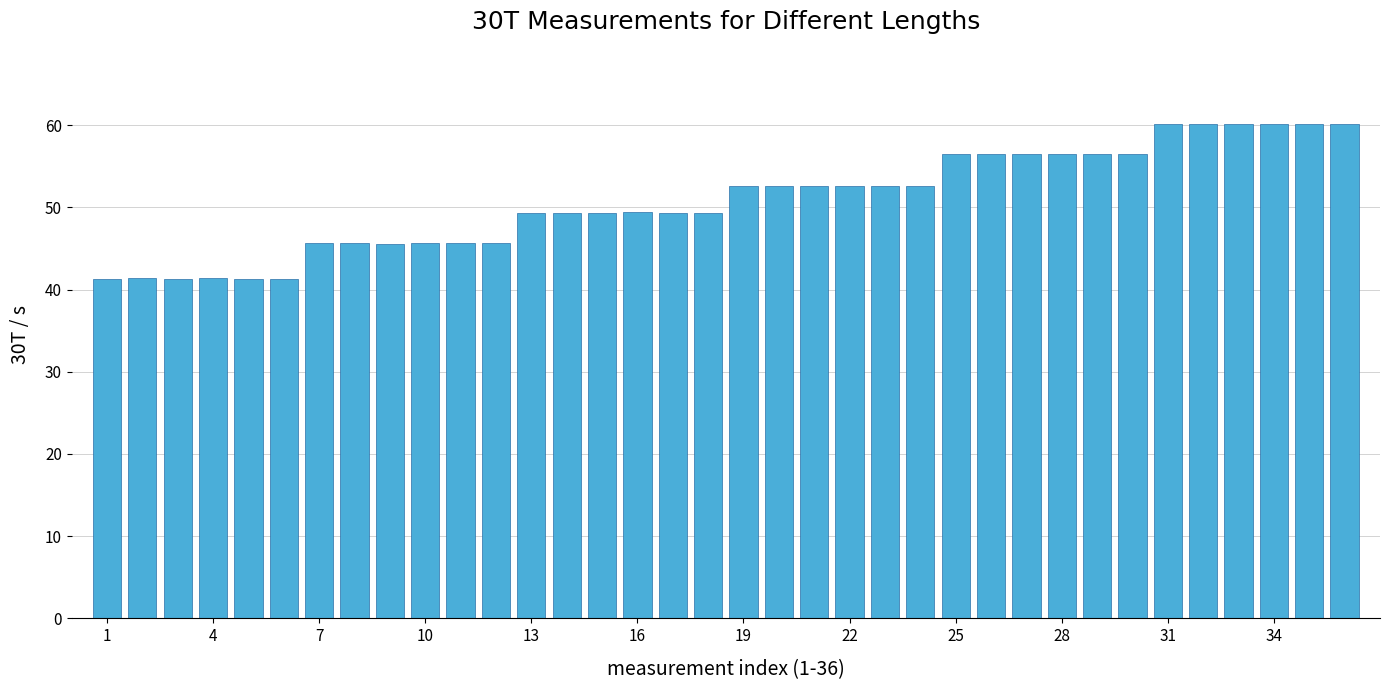

What is the average value?

50.9